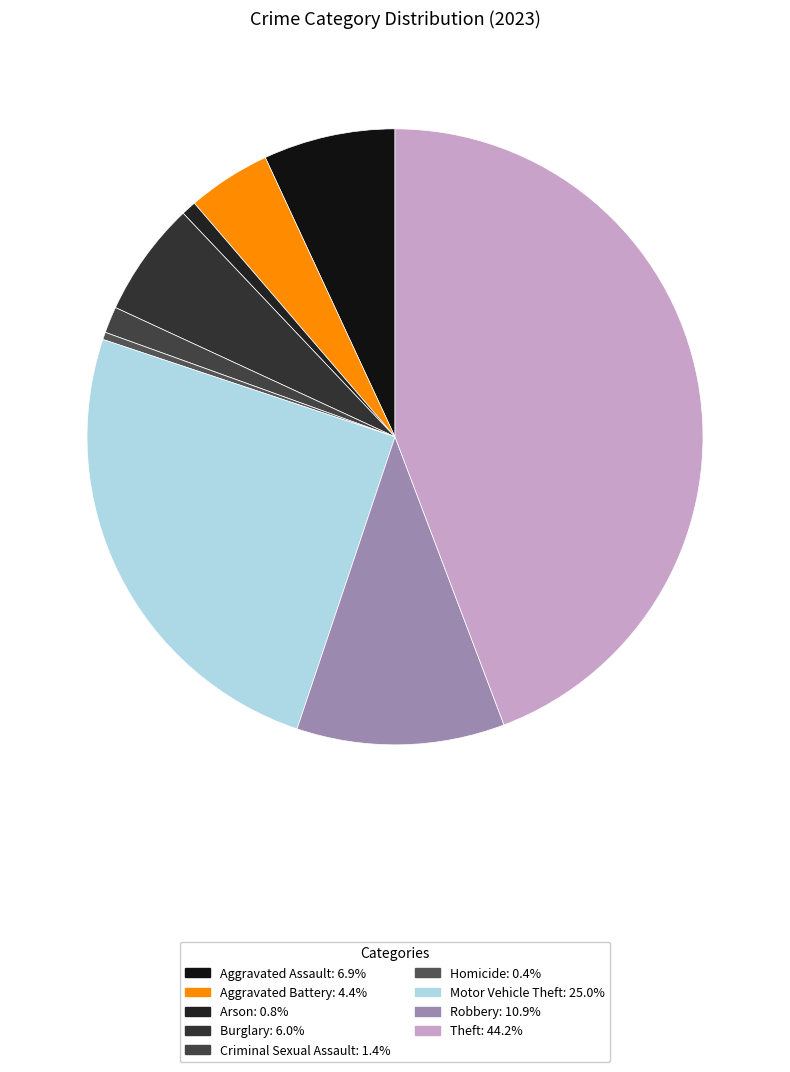

The Motor Vehicle Theft slice represents 10% of the pie. True or false?

False